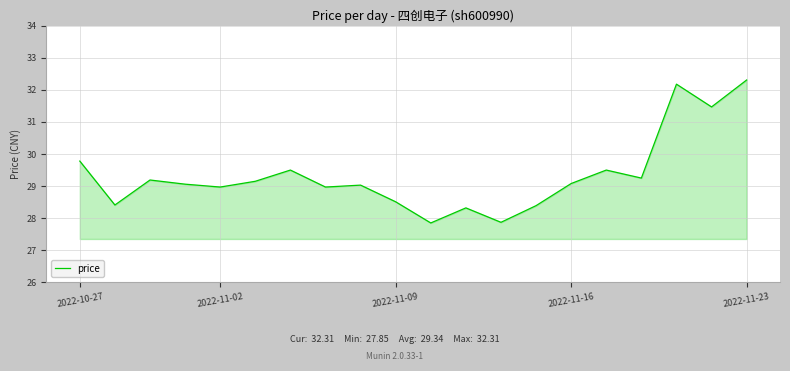

What is the maximum value shown in the chart?

32.3